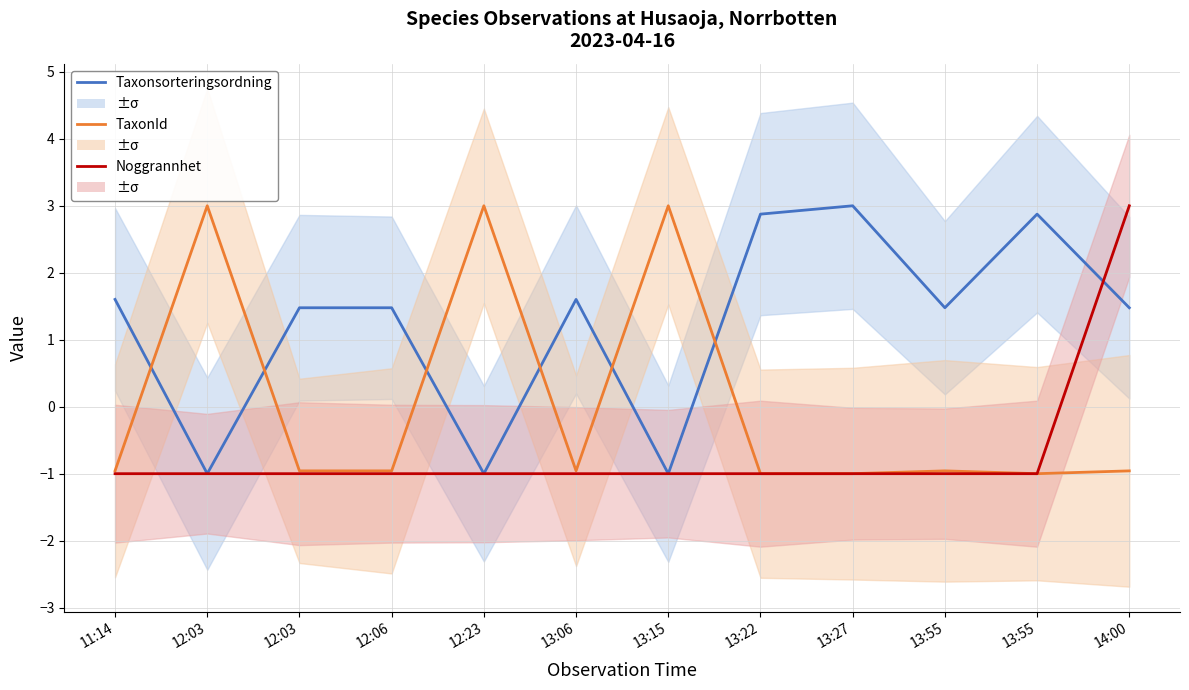

Which series has the widest spread of values?

Taxonsorteringsordning